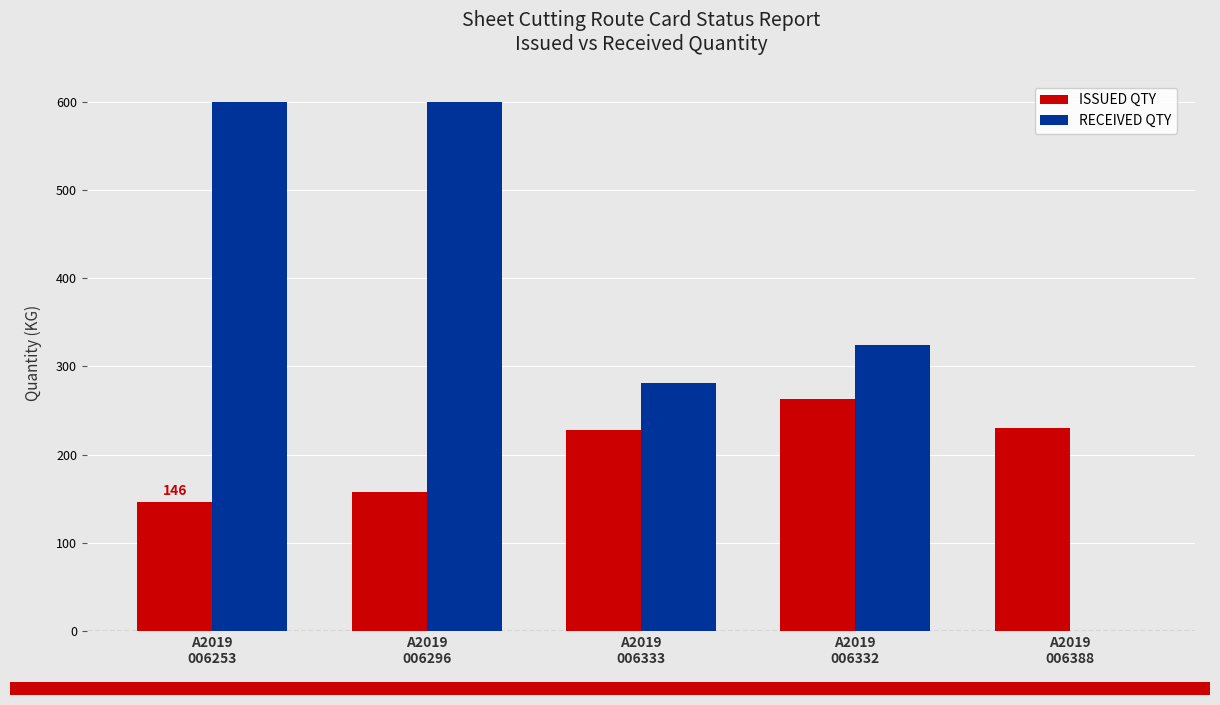

What is the spread (max minus min) of values at A2019
006332?

61.0